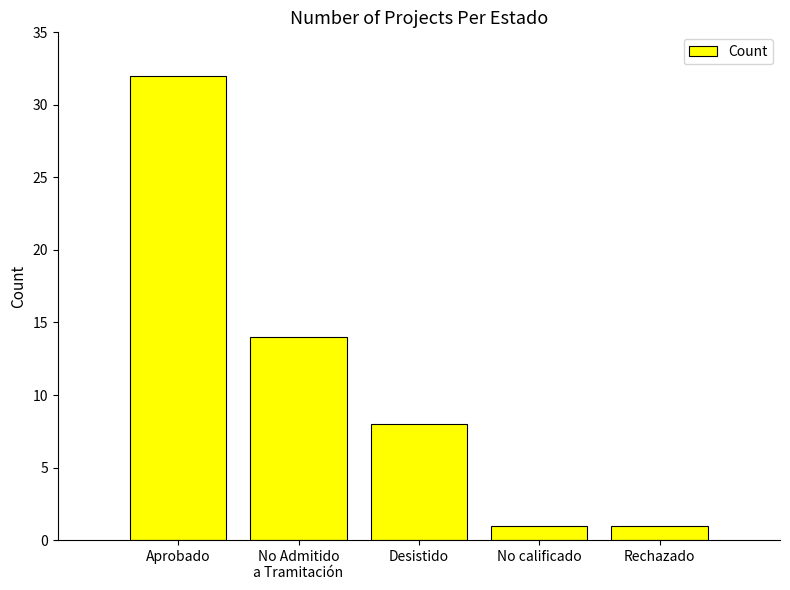

Which category has the highest value across all series?

Aprobado